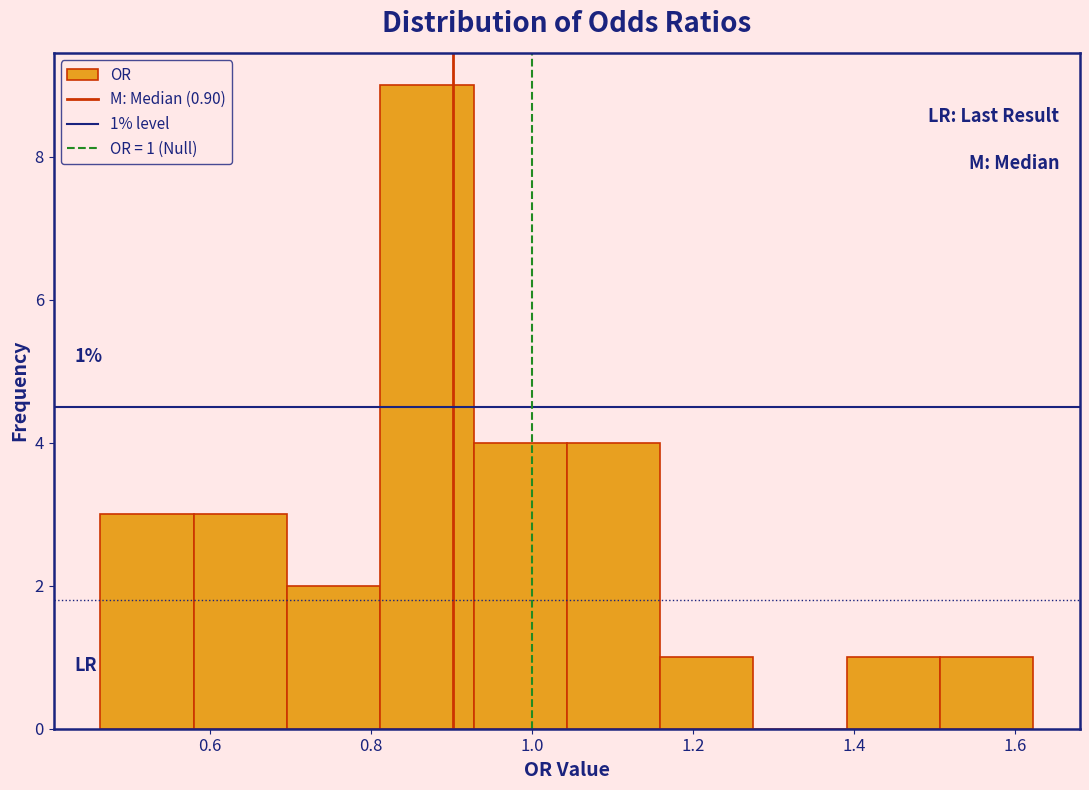

Which range on the x-axis has the tallest bar?

0.82 to 0.92